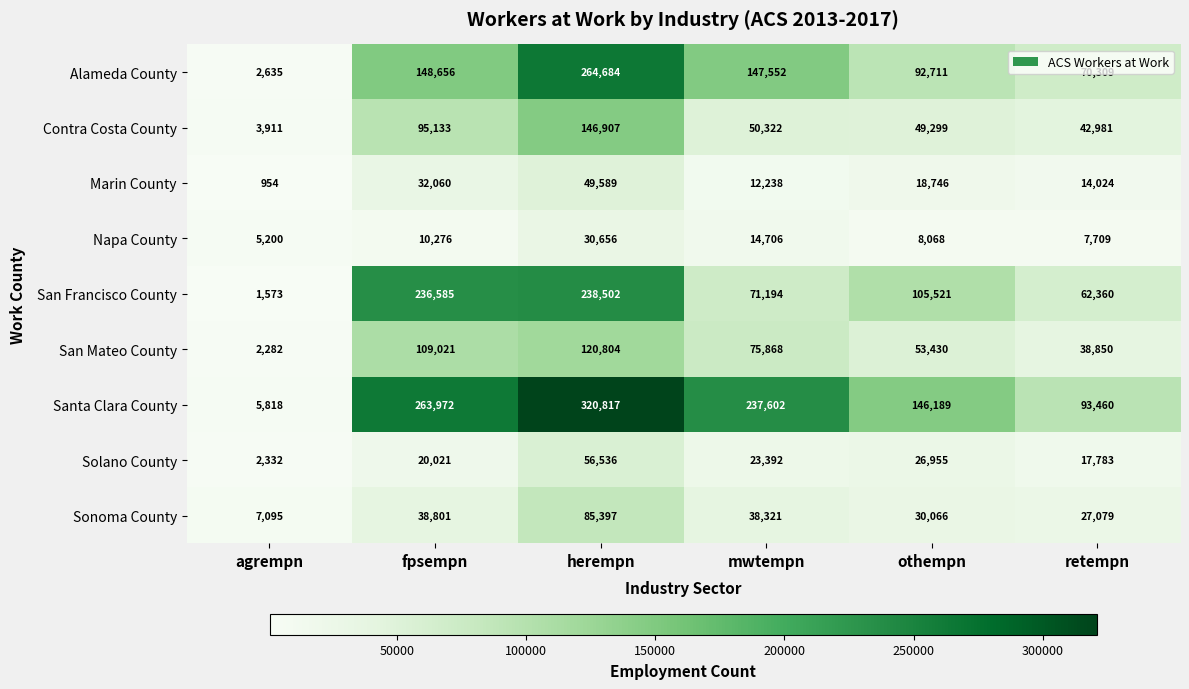

At which label is Marin County closest to 25271?

othempn